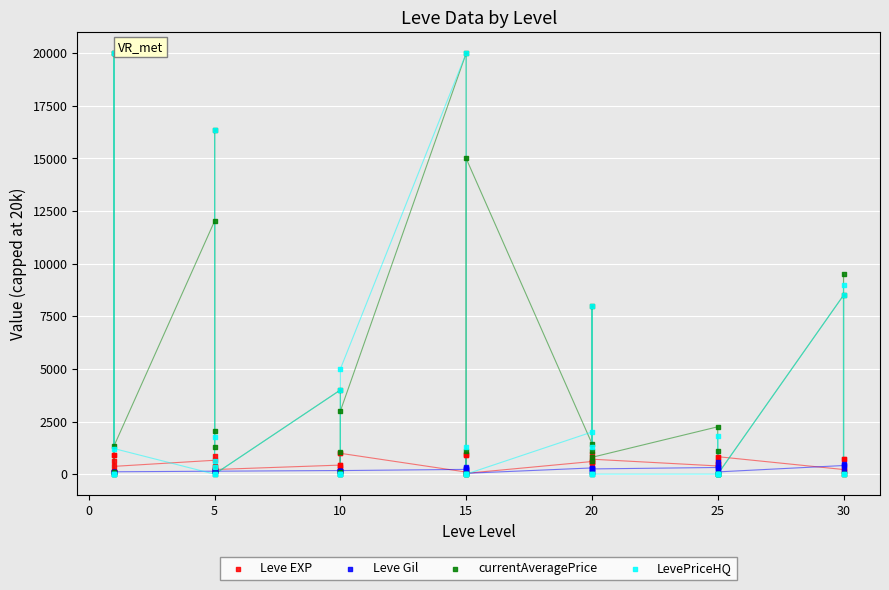

Across all series, what Y value is closest to 10000?

9500.0